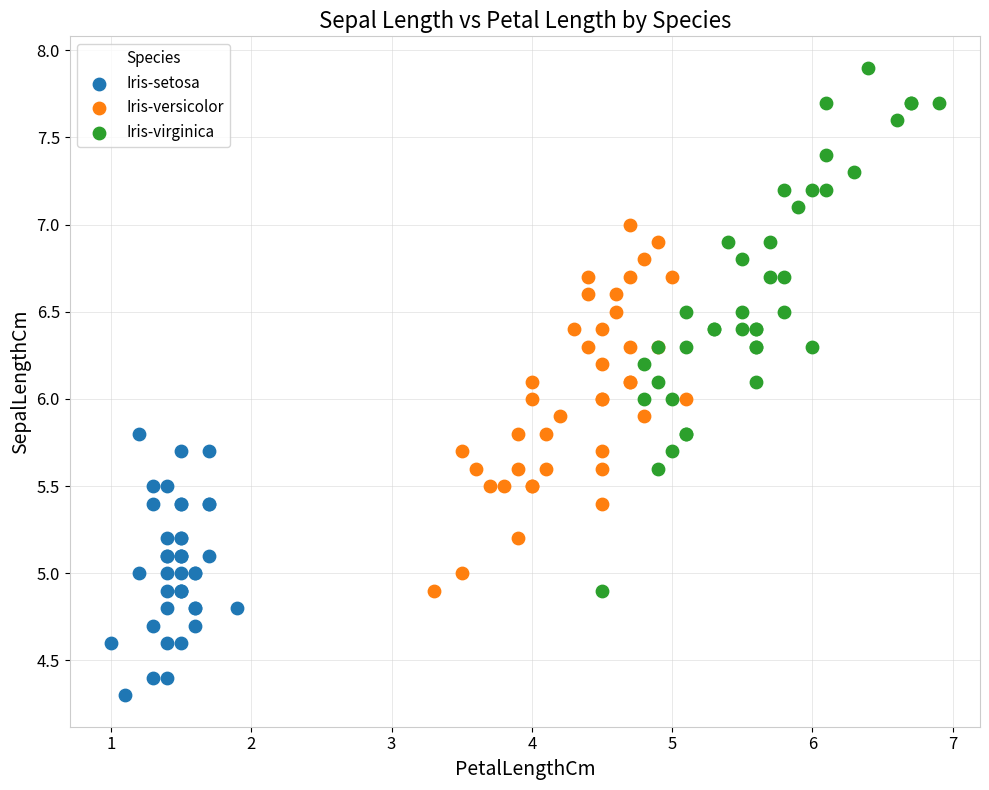

Which series reaches the maximum Y coordinate?

Iris-virginica